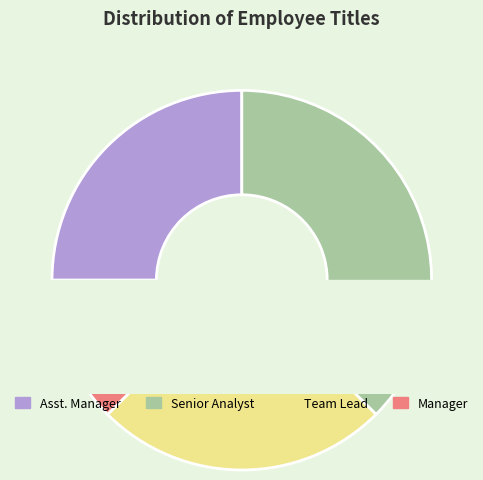

To the nearest percent, what is the difference between the largest and smallest slice percentages?

25%